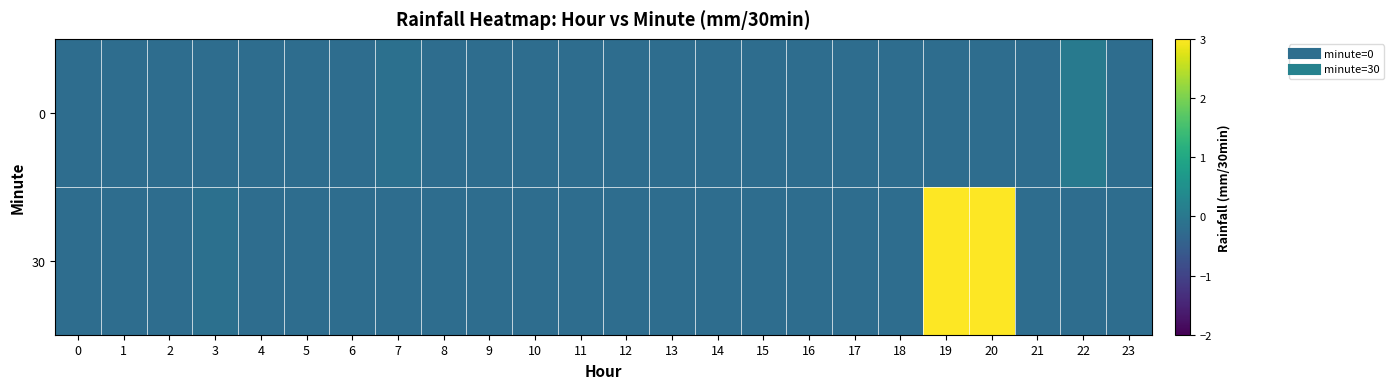

Reading left to right, what are all the values shown in this chart?

0: 0=-0.2	1=-0.2	2=-0.2	3=-0.2	4=-0.2	5=-0.2	6=-0.2	7=-0.2	8=-0.2	9=-0.2	10=-0.2	11=-0.2	12=-0.2	13=-0.2	14=-0.2	15=-0.2	16=-0.2	17=-0.2	18=-0.2	19=-0.2	20=-0.2	21=-0.2	22=0.0	23=-0.2
30: 0=-0.2	1=-0.2	2=-0.2	3=-0.2	4=-0.2	5=-0.2	6=-0.2	7=-0.2	8=-0.2	9=-0.2	10=-0.2	11=-0.2	12=-0.2	13=-0.2	14=-0.2	15=-0.2	16=-0.2	17=-0.2	18=-0.2	19=4.8	20=4.8	21=-0.2	22=-0.2	23=-0.2